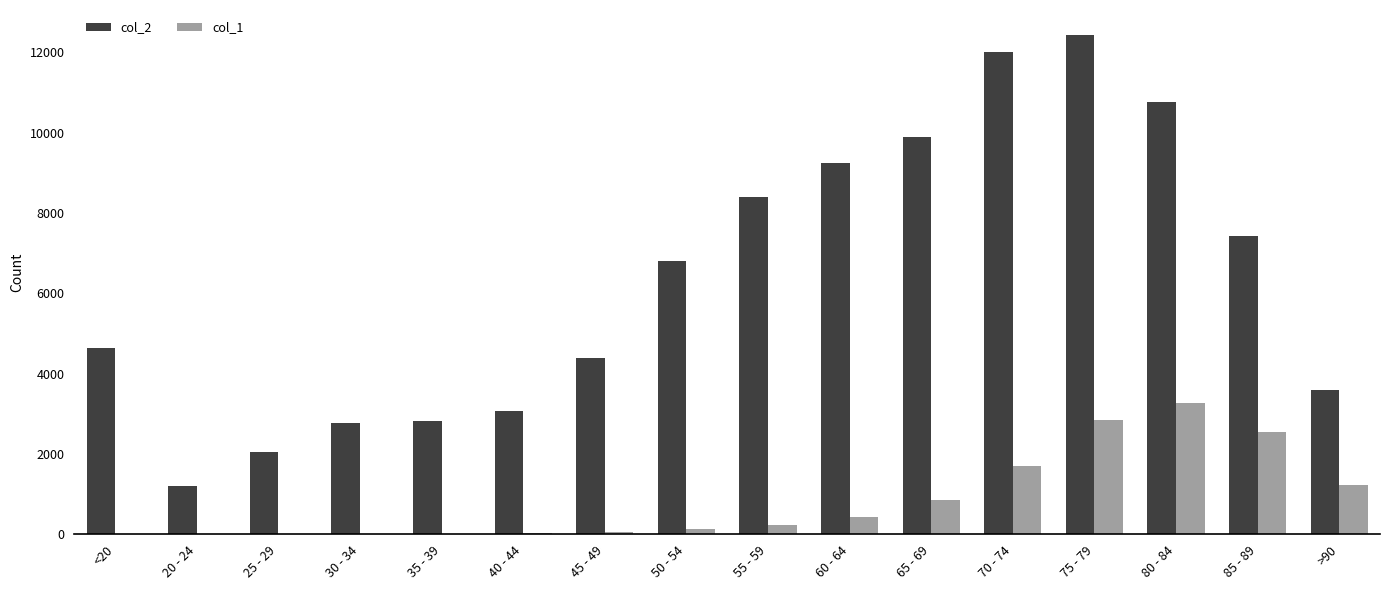

Between 25 - 29 and 85 - 89, which series saw the biggest shift?

col_2